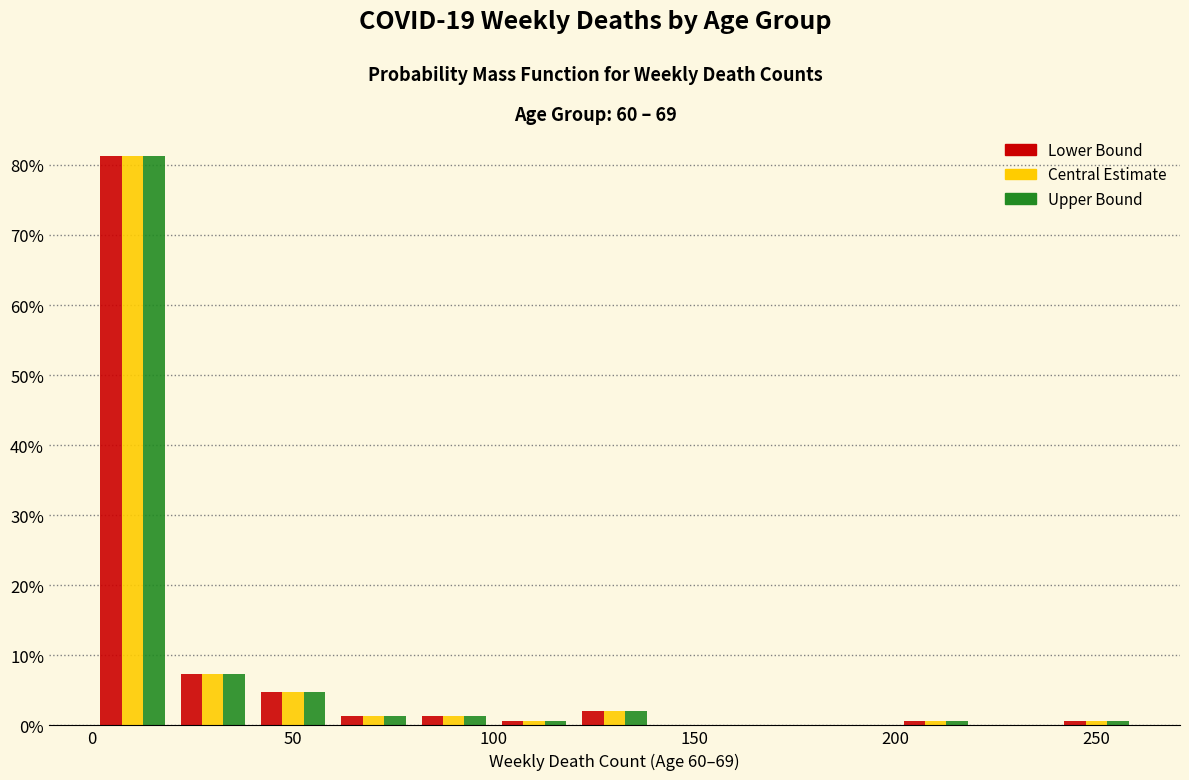

Reading left to right, list every range on the x-axis with the height of the bar of each series over it. The values are not printed on the chart, so give them approximately, as read against the axis.

0 to 20: Lower Bound=81	Central Estimate=81	Upper Bound=81
20 to 40: Lower Bound=7	Central Estimate=7	Upper Bound=7
40 to 60: Lower Bound=5	Central Estimate=5	Upper Bound=5
60 to 80: Lower Bound=1	Central Estimate=1	Upper Bound=1
80 to 100: Lower Bound=1	Central Estimate=1	Upper Bound=1
100 to 120: Lower Bound=under 1	Central Estimate=under 1	Upper Bound=under 1
120 to 140: Lower Bound=2	Central Estimate=2	Upper Bound=2
140 to 160: Lower Bound=0	Central Estimate=0	Upper Bound=0
160 to 180: Lower Bound=0	Central Estimate=0	Upper Bound=0
180 to 200: Lower Bound=0	Central Estimate=0	Upper Bound=0
200 to 220: Lower Bound=under 1	Central Estimate=under 1	Upper Bound=under 1
220 to 240: Lower Bound=0	Central Estimate=0	Upper Bound=0
240 to 260: Lower Bound=under 1	Central Estimate=under 1	Upper Bound=under 1